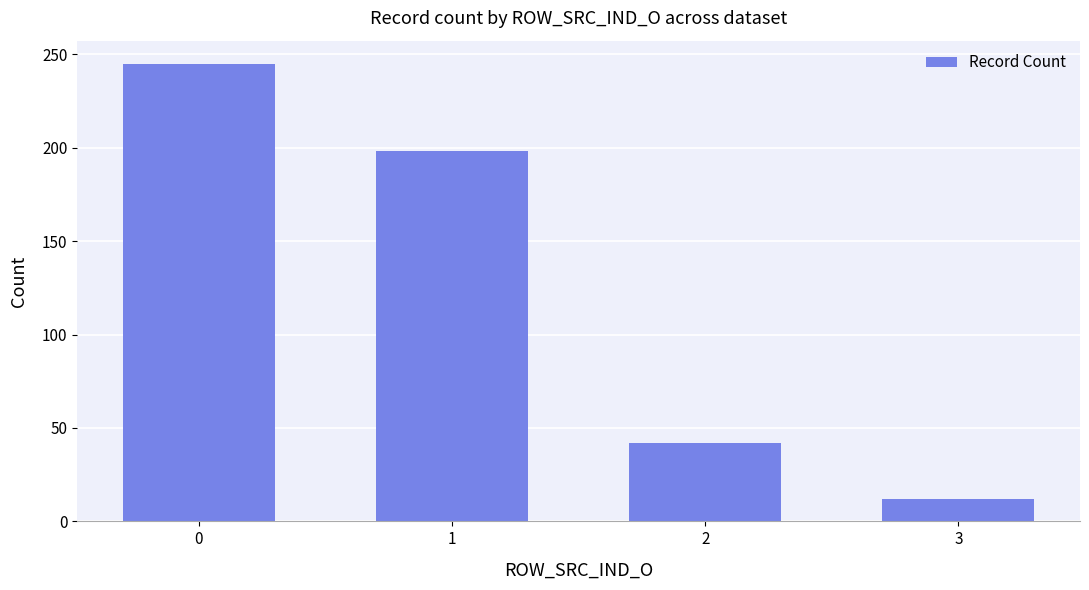

True or false: the data shows 198 at 1.

True